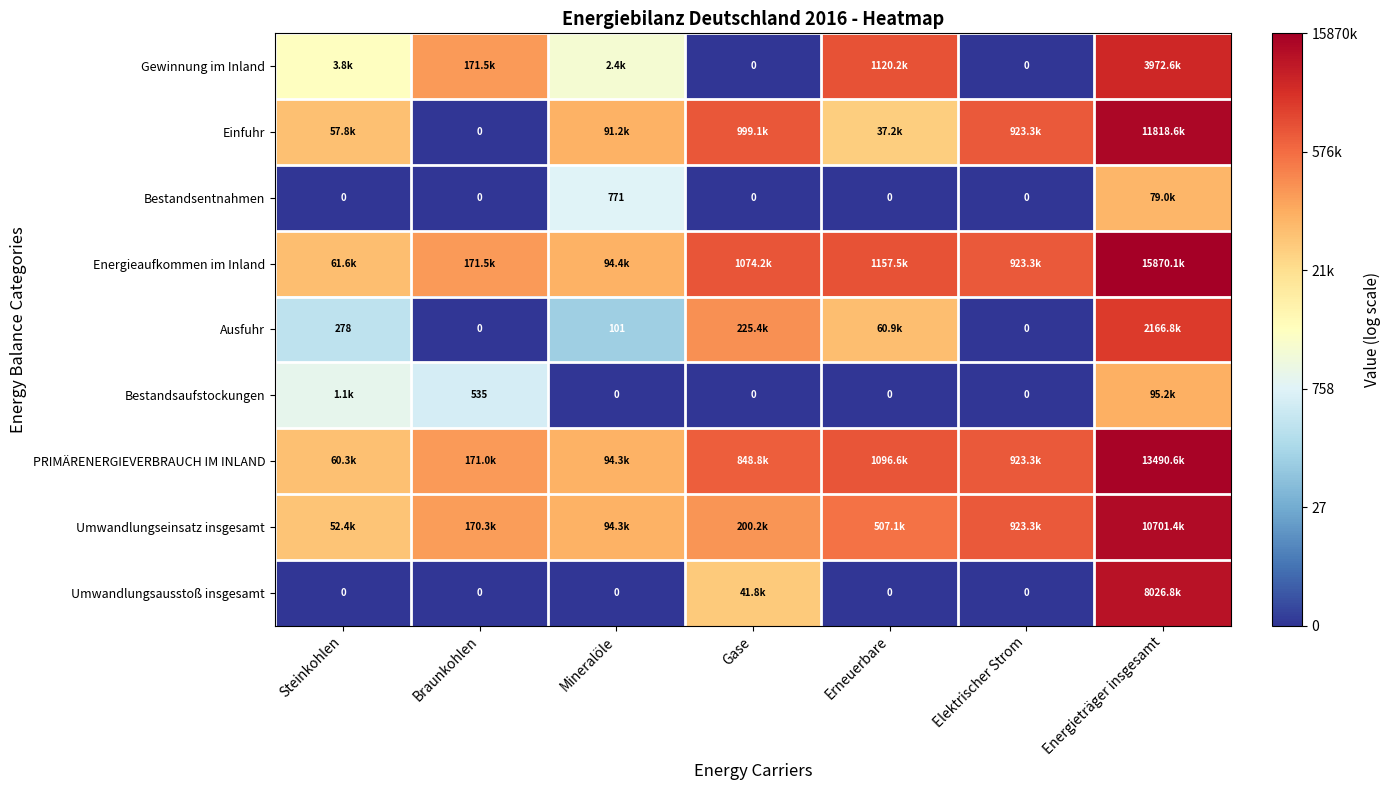

Rank the categories by Gewinnung im Inland value from lowest to highest.

Gase, Elektrischer Strom, Mineralöle, Steinkohlen, Braunkohlen, Erneuerbare, Energieträger insgesamt